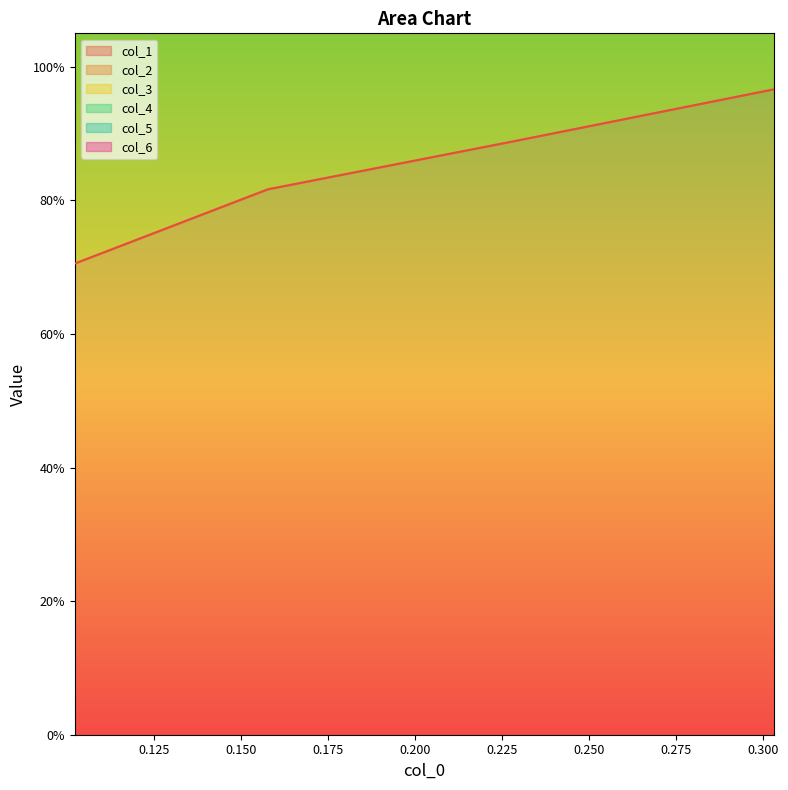

At which category does the chart reach its minimum across all series?

0.102253033